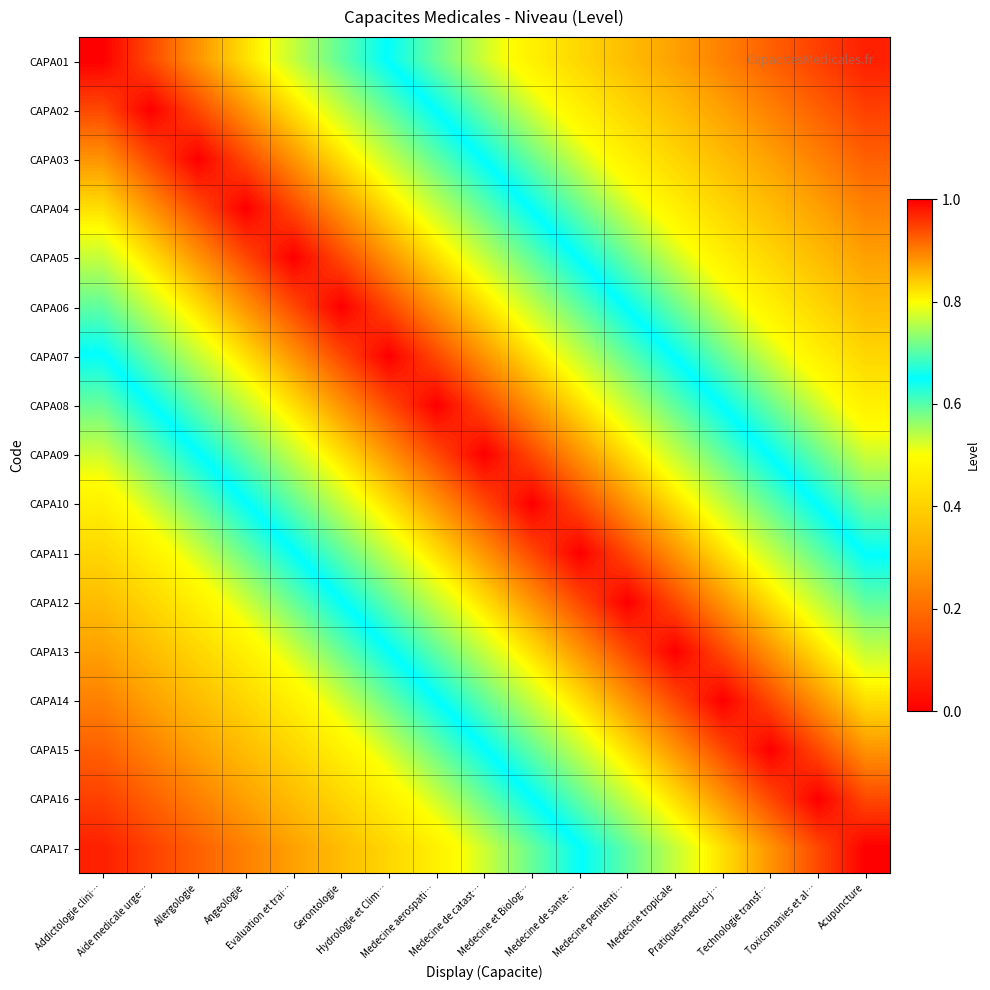

Reading left to right, list all the values displayed in this chart.

CAPA01: Addictologie clini…=1.0	Aide medicale urge…=0.9	Allergologie=0.9	Angeologie=0.8	Evaluation et trai…=0.8	Gerontologie=0.7	Hydrologie et Clim…=0.6	Medecine aerospati…=0.6	Medecine de catast…=0.5	Medecine et Biolog…=0.5	Medecine de sante …=0.4	Medecine penitenti…=0.4	Medecine tropicale=0.3	Pratiques medico-j…=0.2	Technologie transf…=0.2	Toxicomanies et al…=0.1	Acupuncture=0.1
CAPA02: Addictologie clini…=0.9	Aide medicale urge…=1.0	Allergologie=0.9	Angeologie=0.9	Evaluation et trai…=0.8	Gerontologie=0.8	Hydrologie et Clim…=0.7	Medecine aerospati…=0.6	Medecine de catast…=0.6	Medecine et Biolog…=0.5	Medecine de sante …=0.5	Medecine penitenti…=0.4	Medecine tropicale=0.4	Pratiques medico-j…=0.3	Technologie transf…=0.2	Toxicomanies et al…=0.2	Acupuncture=0.1
CAPA03: Addictologie clini…=0.9	Aide medicale urge…=0.9	Allergologie=1.0	Angeologie=0.9	Evaluation et trai…=0.9	Gerontologie=0.8	Hydrologie et Clim…=0.8	Medecine aerospati…=0.7	Medecine de catast…=0.6	Medecine et Biolog…=0.6	Medecine de sante …=0.5	Medecine penitenti…=0.5	Medecine tropicale=0.4	Pratiques medico-j…=0.4	Technologie transf…=0.3	Toxicomanies et al…=0.2	Acupuncture=0.2
CAPA04: Addictologie clini…=0.8	Aide medicale urge…=0.9	Allergologie=0.9	Angeologie=1.0	Evaluation et trai…=0.9	Gerontologie=0.9	Hydrologie et Clim…=0.8	Medecine aerospati…=0.8	Medecine de catast…=0.7	Medecine et Biolog…=0.6	Medecine de sante …=0.6	Medecine penitenti…=0.5	Medecine tropicale=0.5	Pratiques medico-j…=0.4	Technologie transf…=0.4	Toxicomanies et al…=0.3	Acupuncture=0.2
CAPA05: Addictologie clini…=0.8	Aide medicale urge…=0.8	Allergologie=0.9	Angeologie=0.9	Evaluation et trai…=1.0	Gerontologie=0.9	Hydrologie et Clim…=0.9	Medecine aerospati…=0.8	Medecine de catast…=0.8	Medecine et Biolog…=0.7	Medecine de sante …=0.6	Medecine penitenti…=0.6	Medecine tropicale=0.5	Pratiques medico-j…=0.5	Technologie transf…=0.4	Toxicomanies et al…=0.4	Acupuncture=0.3
CAPA06: Addictologie clini…=0.7	Aide medicale urge…=0.8	Allergologie=0.8	Angeologie=0.9	Evaluation et trai…=0.9	Gerontologie=1.0	Hydrologie et Clim…=0.9	Medecine aerospati…=0.9	Medecine de catast…=0.8	Medecine et Biolog…=0.8	Medecine de sante …=0.7	Medecine penitenti…=0.6	Medecine tropicale=0.6	Pratiques medico-j…=0.5	Technologie transf…=0.5	Toxicomanies et al…=0.4	Acupuncture=0.4
CAPA07: Addictologie clini…=0.6	Aide medicale urge…=0.7	Allergologie=0.8	Angeologie=0.8	Evaluation et trai…=0.9	Gerontologie=0.9	Hydrologie et Clim…=1.0	Medecine aerospati…=0.9	Medecine de catast…=0.9	Medecine et Biolog…=0.8	Medecine de sante …=0.8	Medecine penitenti…=0.7	Medecine tropicale=0.6	Pratiques medico-j…=0.6	Technologie transf…=0.5	Toxicomanies et al…=0.5	Acupuncture=0.4
CAPA08: Addictologie clini…=0.6	Aide medicale urge…=0.6	Allergologie=0.7	Angeologie=0.8	Evaluation et trai…=0.8	Gerontologie=0.9	Hydrologie et Clim…=0.9	Medecine aerospati…=1.0	Medecine de catast…=0.9	Medecine et Biolog…=0.9	Medecine de sante …=0.8	Medecine penitenti…=0.8	Medecine tropicale=0.7	Pratiques medico-j…=0.6	Technologie transf…=0.6	Toxicomanies et al…=0.5	Acupuncture=0.5
CAPA09: Addictologie clini…=0.5	Aide medicale urge…=0.6	Allergologie=0.6	Angeologie=0.7	Evaluation et trai…=0.8	Gerontologie=0.8	Hydrologie et Clim…=0.9	Medecine aerospati…=0.9	Medecine de catast…=1.0	Medecine et Biolog…=0.9	Medecine de sante …=0.9	Medecine penitenti…=0.8	Medecine tropicale=0.8	Pratiques medico-j…=0.7	Technologie transf…=0.6	Toxicomanies et al…=0.6	Acupuncture=0.5
CAPA10: Addictologie clini…=0.5	Aide medicale urge…=0.5	Allergologie=0.6	Angeologie=0.6	Evaluation et trai…=0.7	Gerontologie=0.8	Hydrologie et Clim…=0.8	Medecine aerospati…=0.9	Medecine de catast…=0.9	Medecine et Biolog…=1.0	Medecine de sante …=0.9	Medecine penitenti…=0.9	Medecine tropicale=0.8	Pratiques medico-j…=0.8	Technologie transf…=0.7	Toxicomanies et al…=0.6	Acupuncture=0.6
CAPA11: Addictologie clini…=0.4	Aide medicale urge…=0.5	Allergologie=0.5	Angeologie=0.6	Evaluation et trai…=0.6	Gerontologie=0.7	Hydrologie et Clim…=0.8	Medecine aerospati…=0.8	Medecine de catast…=0.9	Medecine et Biolog…=0.9	Medecine de sante …=1.0	Medecine penitenti…=0.9	Medecine tropicale=0.9	Pratiques medico-j…=0.8	Technologie transf…=0.8	Toxicomanies et al…=0.7	Acupuncture=0.6
CAPA12: Addictologie clini…=0.4	Aide medicale urge…=0.4	Allergologie=0.5	Angeologie=0.5	Evaluation et trai…=0.6	Gerontologie=0.6	Hydrologie et Clim…=0.7	Medecine aerospati…=0.8	Medecine de catast…=0.8	Medecine et Biolog…=0.9	Medecine de sante …=0.9	Medecine penitenti…=1.0	Medecine tropicale=0.9	Pratiques medico-j…=0.9	Technologie transf…=0.8	Toxicomanies et al…=0.8	Acupuncture=0.7
CAPA13: Addictologie clini…=0.3	Aide medicale urge…=0.4	Allergologie=0.4	Angeologie=0.5	Evaluation et trai…=0.5	Gerontologie=0.6	Hydrologie et Clim…=0.6	Medecine aerospati…=0.7	Medecine de catast…=0.8	Medecine et Biolog…=0.8	Medecine de sante …=0.9	Medecine penitenti…=0.9	Medecine tropicale=1.0	Pratiques medico-j…=0.9	Technologie transf…=0.9	Toxicomanies et al…=0.8	Acupuncture=0.8
CAPA14: Addictologie clini…=0.2	Aide medicale urge…=0.3	Allergologie=0.4	Angeologie=0.4	Evaluation et trai…=0.5	Gerontologie=0.5	Hydrologie et Clim…=0.6	Medecine aerospati…=0.6	Medecine de catast…=0.7	Medecine et Biolog…=0.8	Medecine de sante …=0.8	Medecine penitenti…=0.9	Medecine tropicale=0.9	Pratiques medico-j…=1.0	Technologie transf…=0.9	Toxicomanies et al…=0.9	Acupuncture=0.8
CAPA15: Addictologie clini…=0.2	Aide medicale urge…=0.2	Allergologie=0.3	Angeologie=0.4	Evaluation et trai…=0.4	Gerontologie=0.5	Hydrologie et Clim…=0.5	Medecine aerospati…=0.6	Medecine de catast…=0.6	Medecine et Biolog…=0.7	Medecine de sante …=0.8	Medecine penitenti…=0.8	Medecine tropicale=0.9	Pratiques medico-j…=0.9	Technologie transf…=1.0	Toxicomanies et al…=0.9	Acupuncture=0.9
CAPA16: Addictologie clini…=0.1	Aide medicale urge…=0.2	Allergologie=0.2	Angeologie=0.3	Evaluation et trai…=0.4	Gerontologie=0.4	Hydrologie et Clim…=0.5	Medecine aerospati…=0.5	Medecine de catast…=0.6	Medecine et Biolog…=0.6	Medecine de sante …=0.7	Medecine penitenti…=0.8	Medecine tropicale=0.8	Pratiques medico-j…=0.9	Technologie transf…=0.9	Toxicomanies et al…=1.0	Acupuncture=0.9
CAPA17: Addictologie clini…=0.1	Aide medicale urge…=0.1	Allergologie=0.2	Angeologie=0.2	Evaluation et trai…=0.3	Gerontologie=0.4	Hydrologie et Clim…=0.4	Medecine aerospati…=0.5	Medecine de catast…=0.5	Medecine et Biolog…=0.6	Medecine de sante …=0.6	Medecine penitenti…=0.7	Medecine tropicale=0.8	Pratiques medico-j…=0.8	Technologie transf…=0.9	Toxicomanies et al…=0.9	Acupuncture=1.0